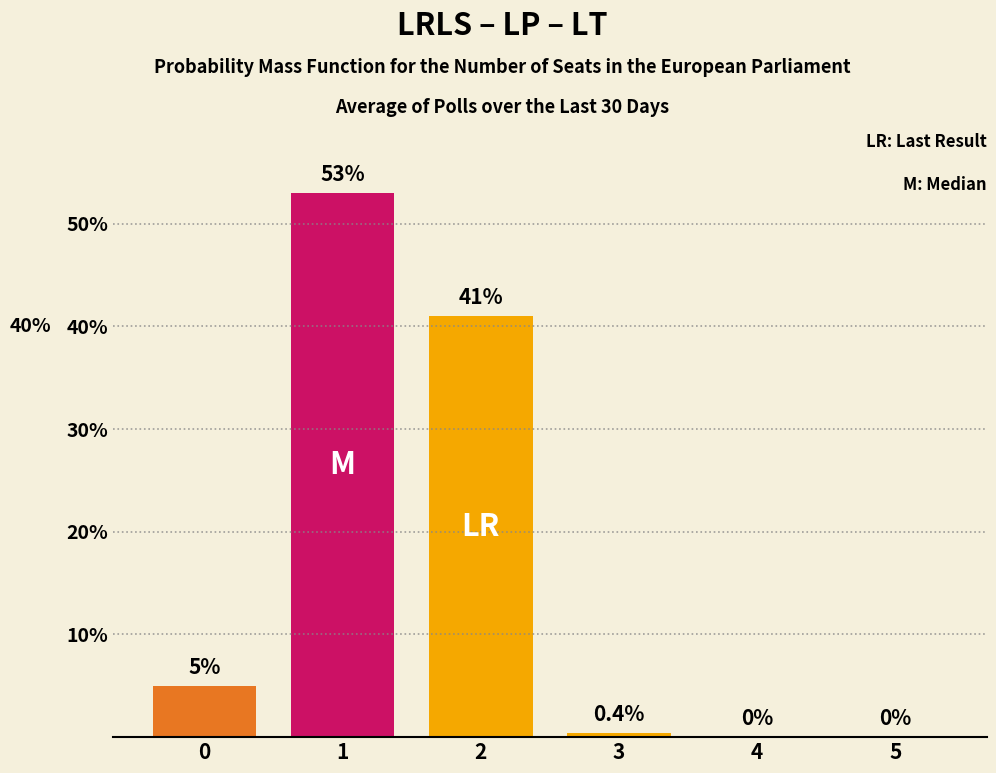

How many bars are there in total?

4